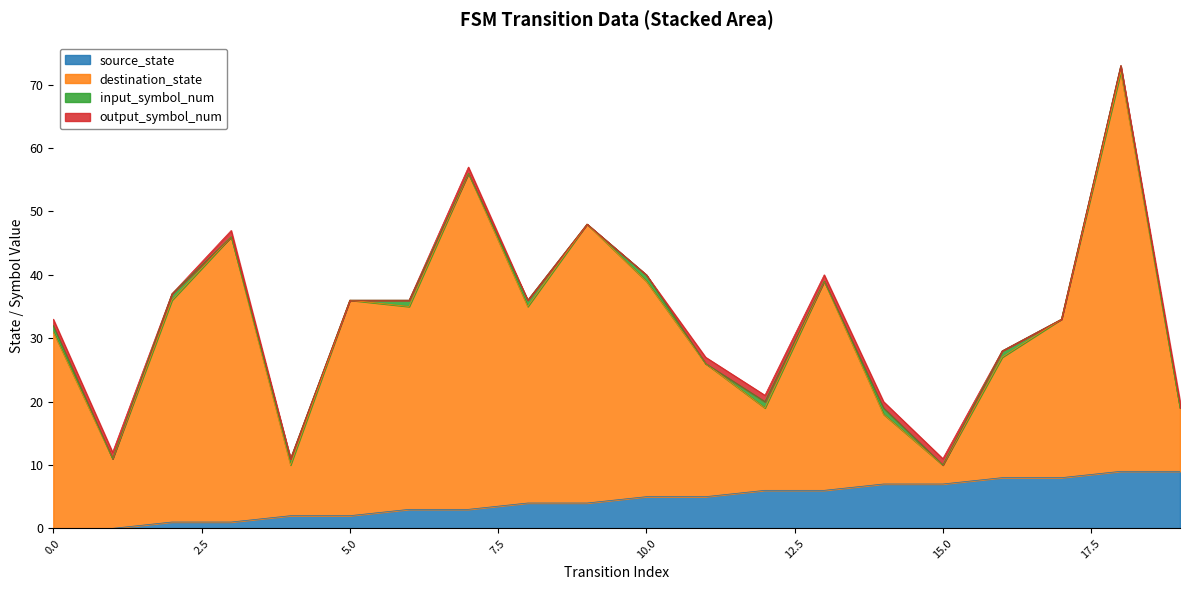

The destination_state series shows 26 at 11. True or false?

True